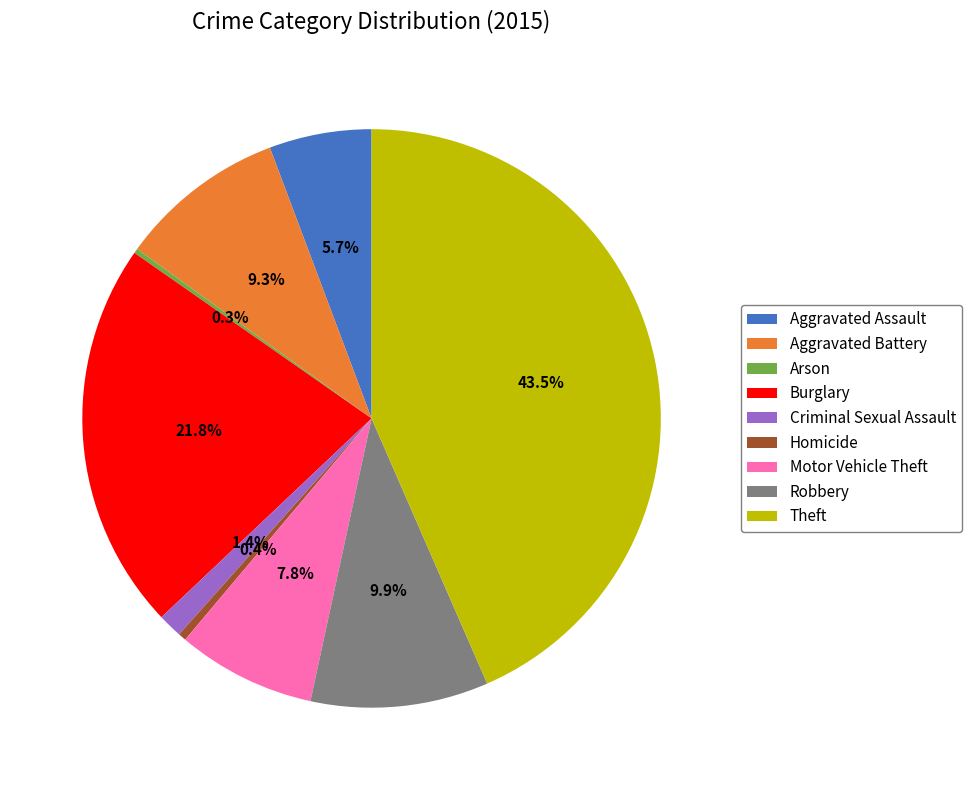

Between Homicide and Theft, which is larger?

Theft